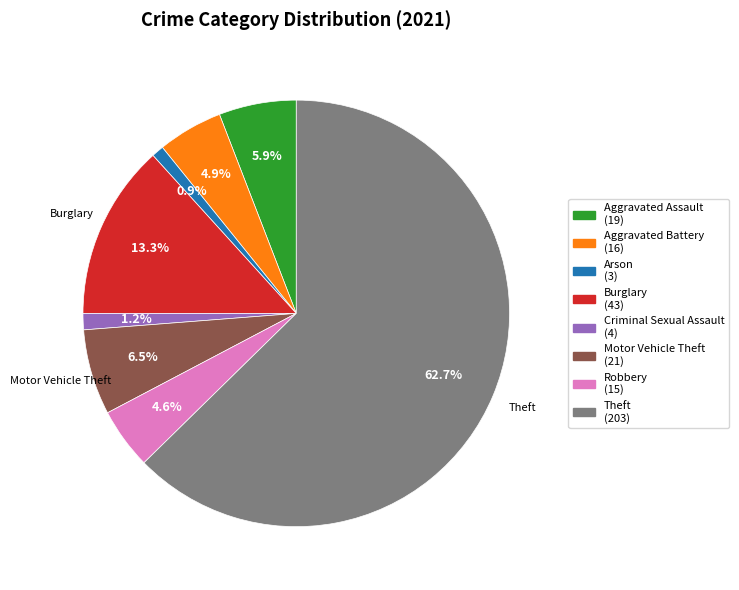

Does any single category account for the majority?

Yes